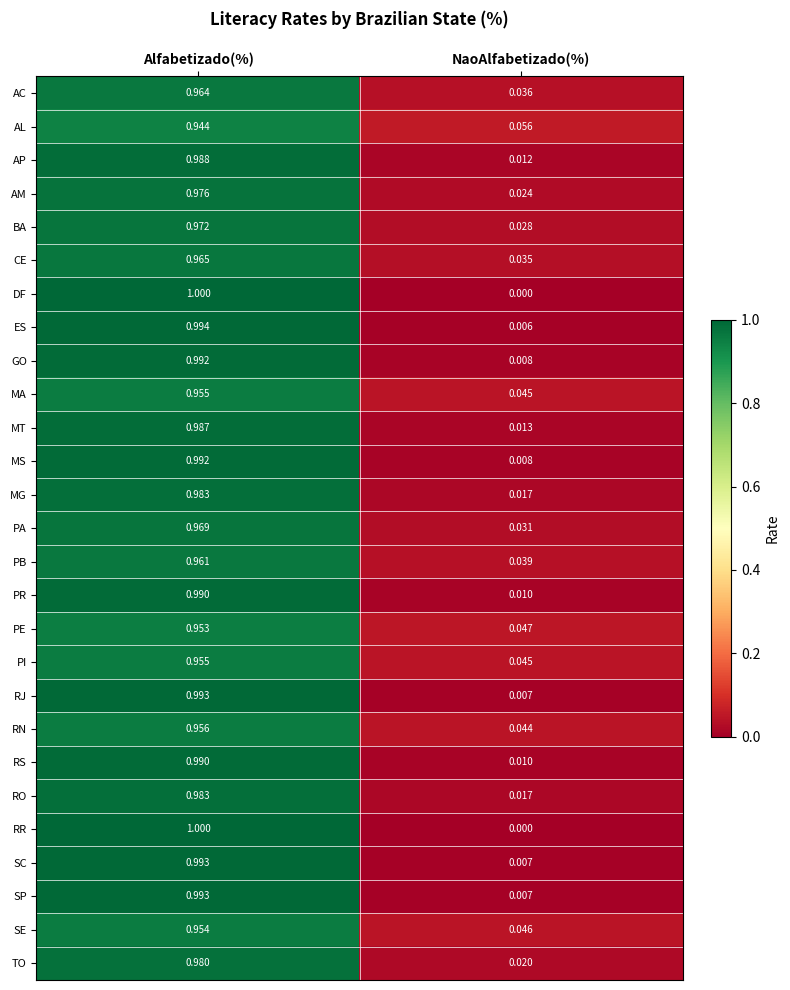

How many series are shown in this chart?

27